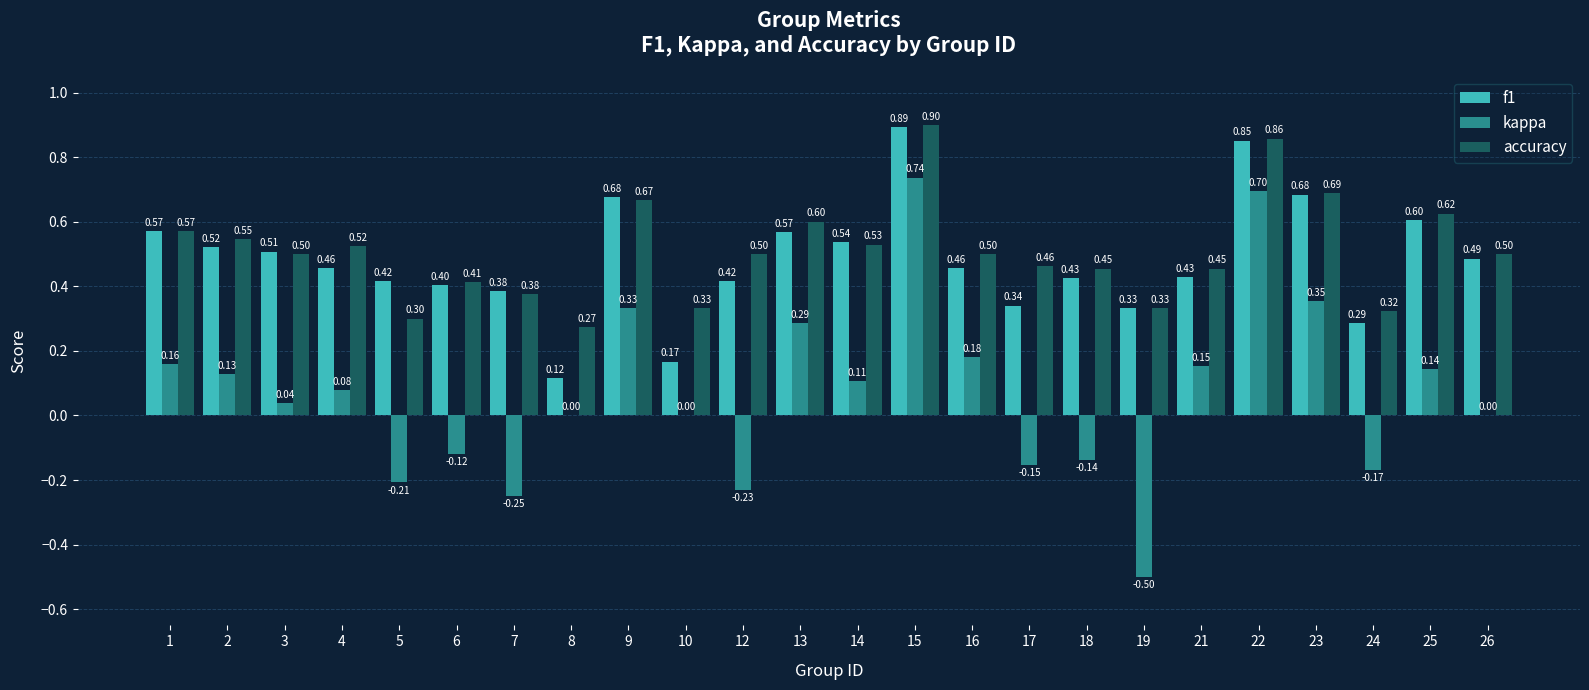

Is the value of f1 at 24 greater than the value of accuracy at 8?

Yes